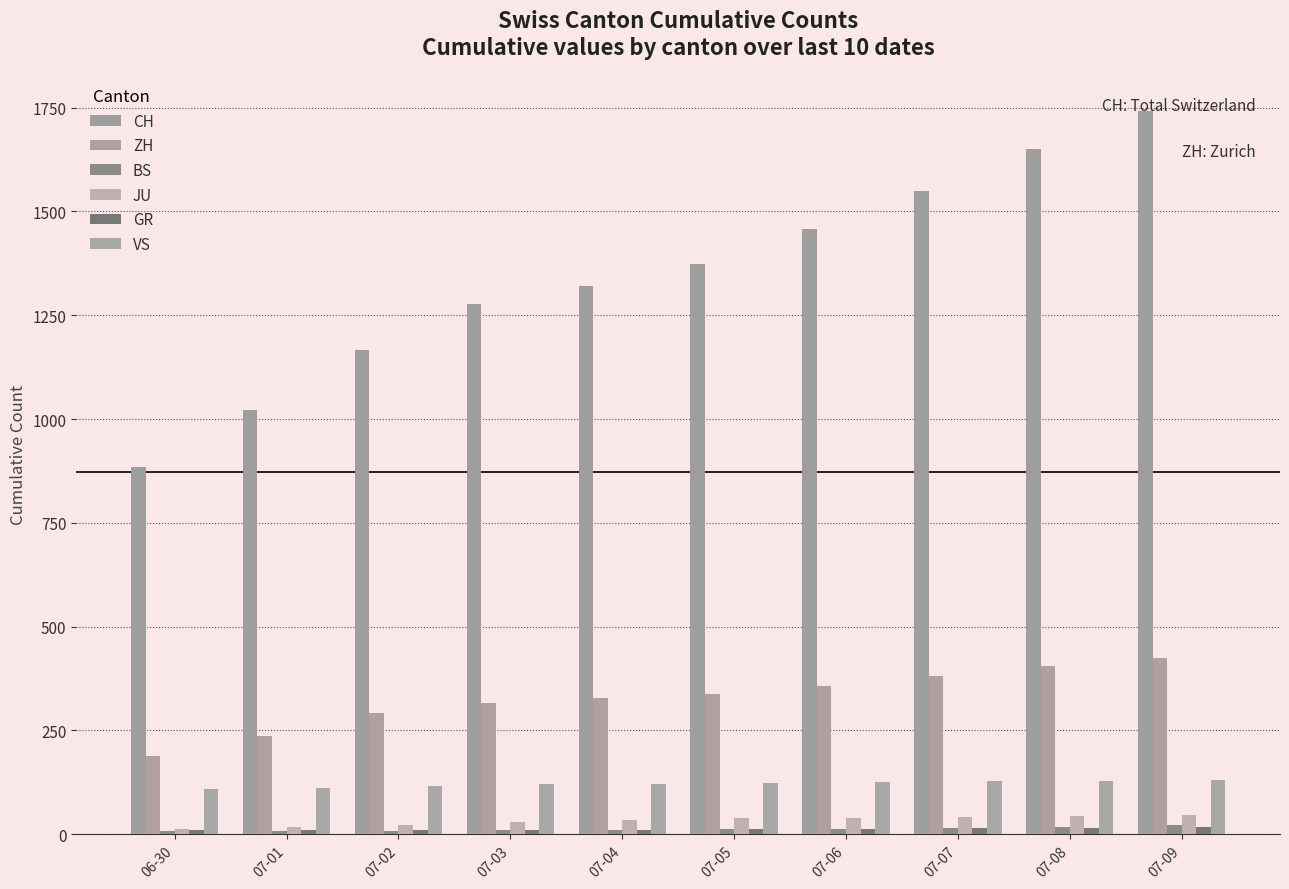

What is the label of the 10th bar from the left?

07-09